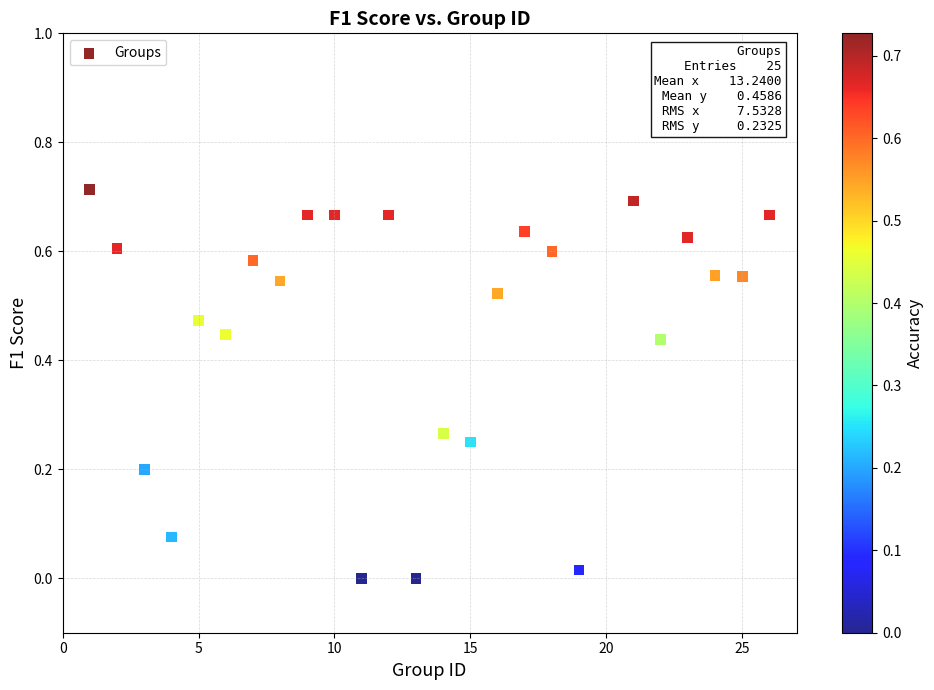

What is the range of X values (max minus min)?

25.0